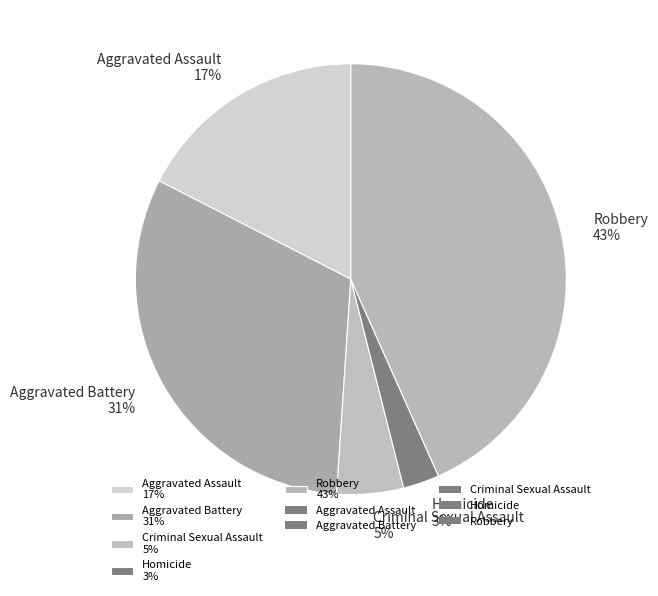

Which has a higher value, Robbery 43% or Aggravated Assault 17%?

Robbery 43%